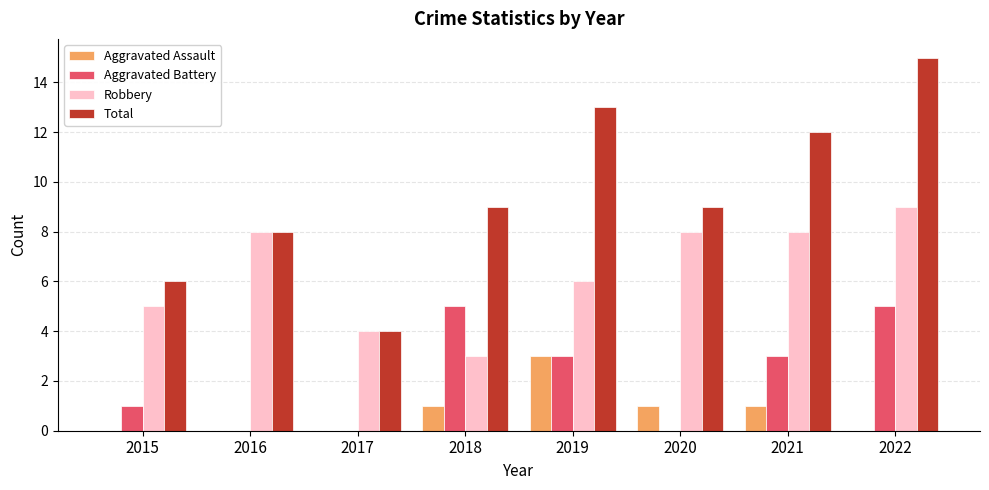

How many categories are shown in the chart?

8